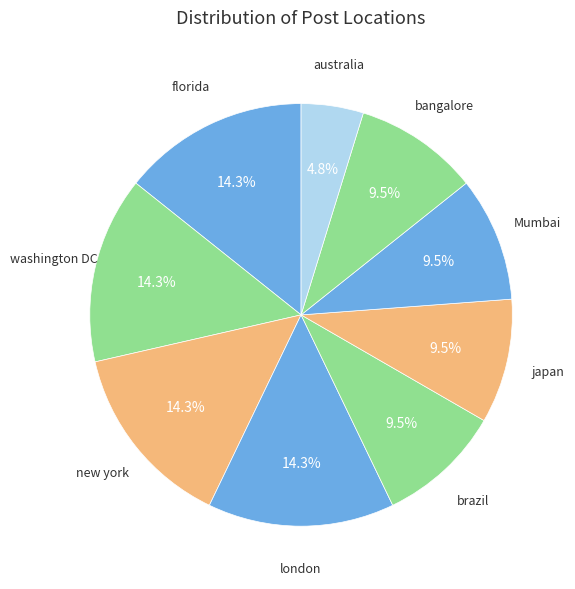

True or false: Mumbai accounts for 1% of the total.

False